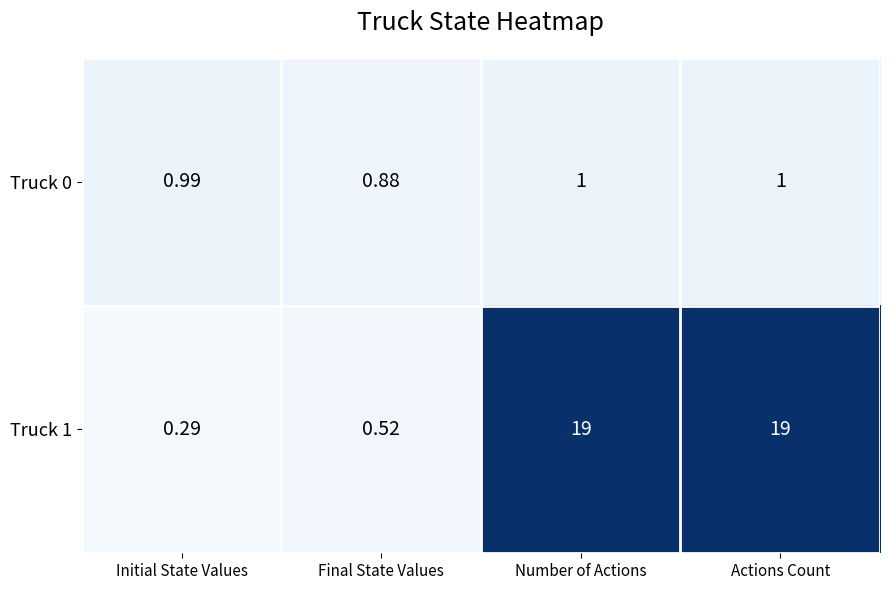

Where is Truck 1 nearest to the value 9?

Final State Values